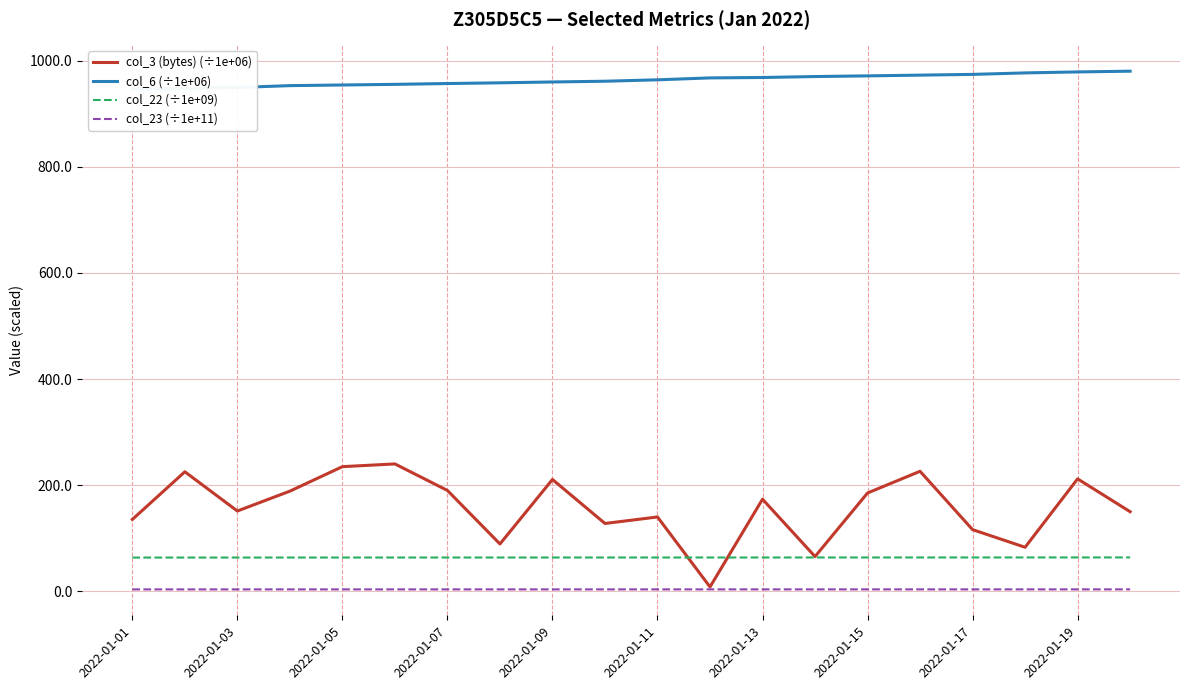

True or false: col_23 (÷1e+11) and col_3 (bytes) (÷1e+06) cross at least once.

False